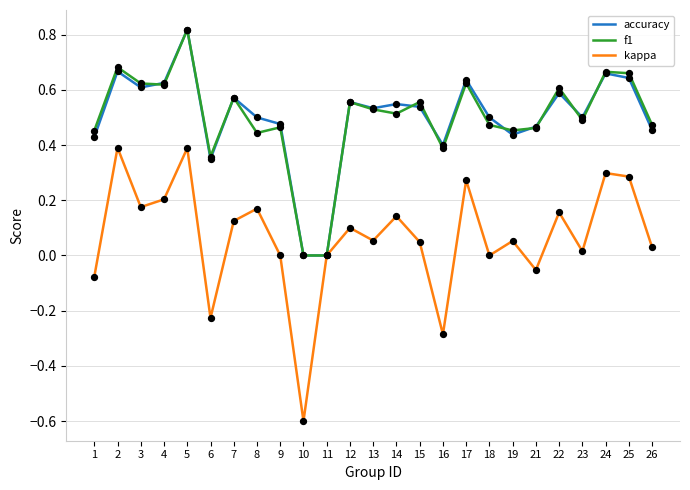

Between 3 and 18, which series saw the biggest shift?

kappa